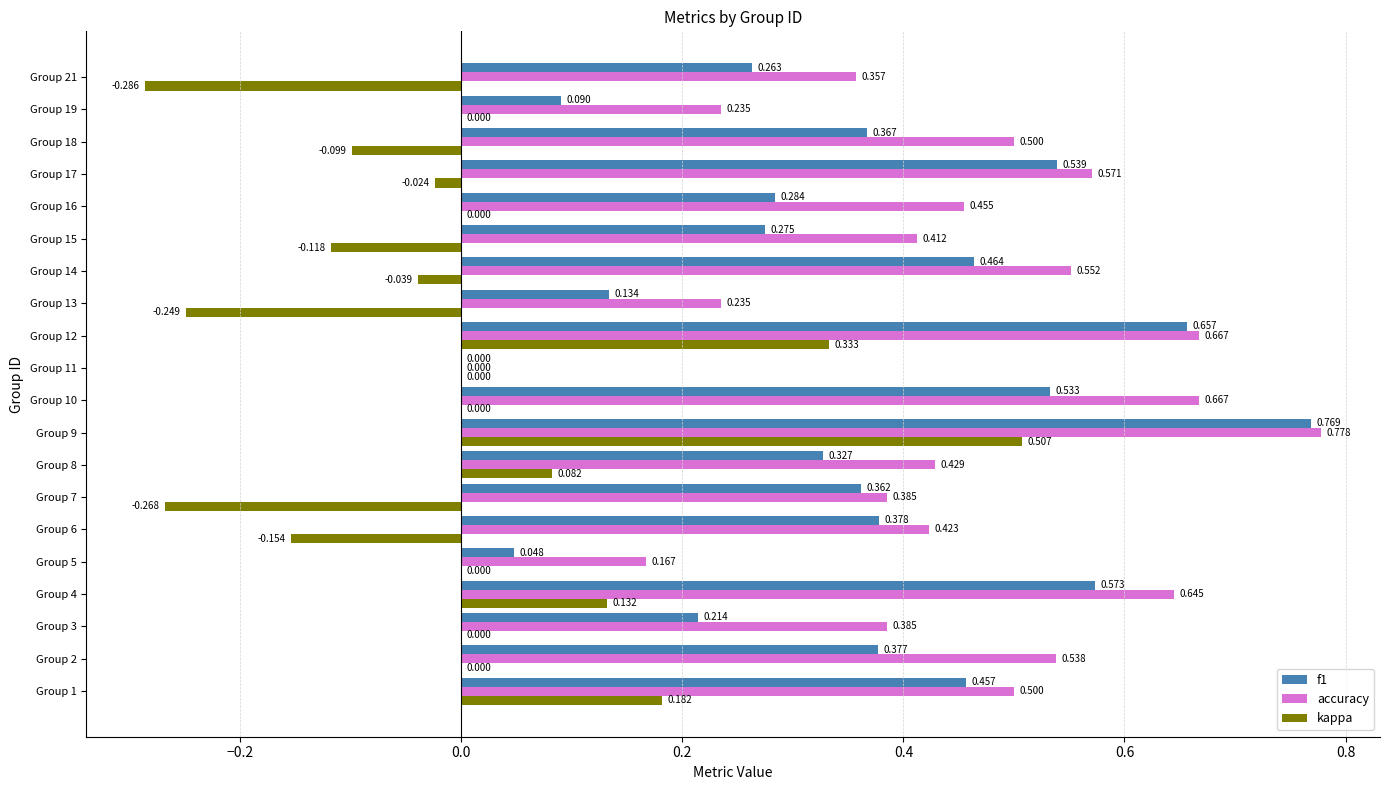

Which series changed the most between Group 13 and Group 18?

accuracy